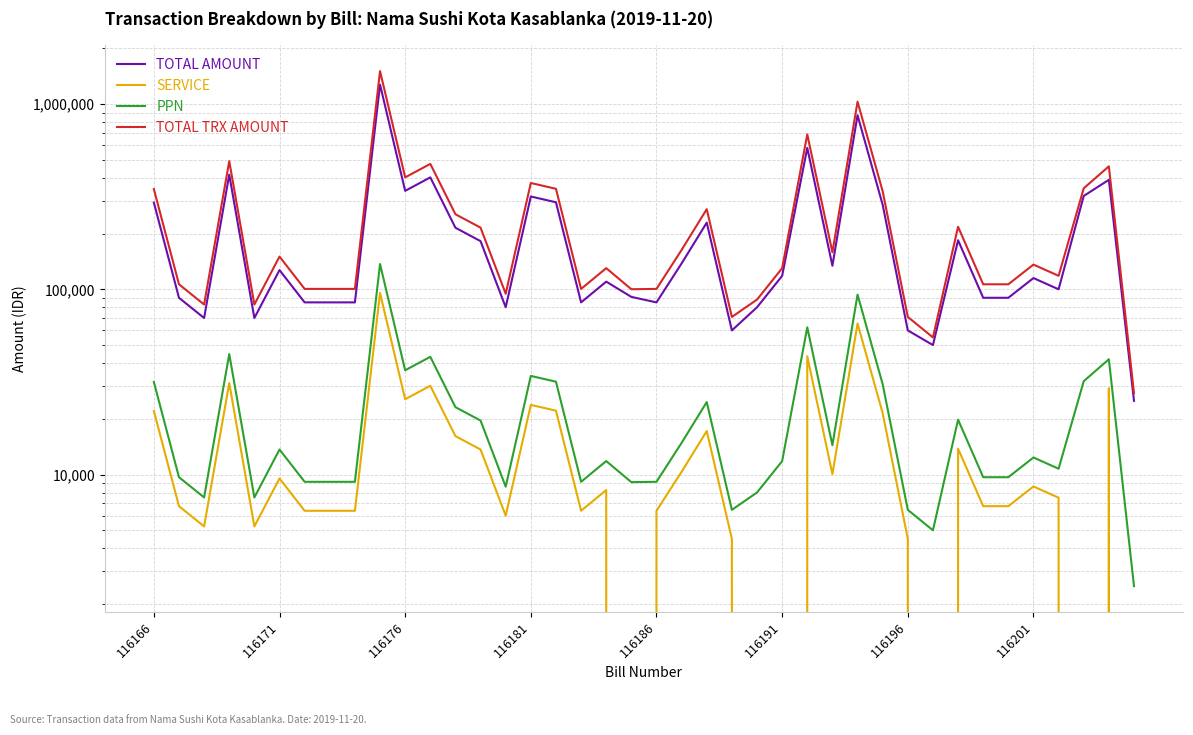

What is the lowest value of the TOTAL TRX AMOUNT series?

27500.0